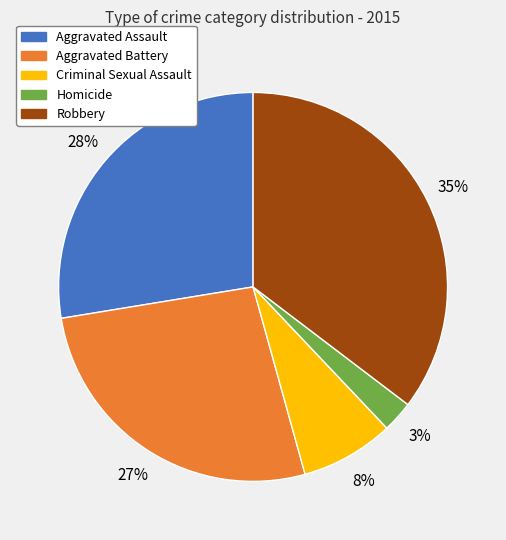

Combined, do Aggravated Battery and Aggravated Assault account for over 50%?

Yes